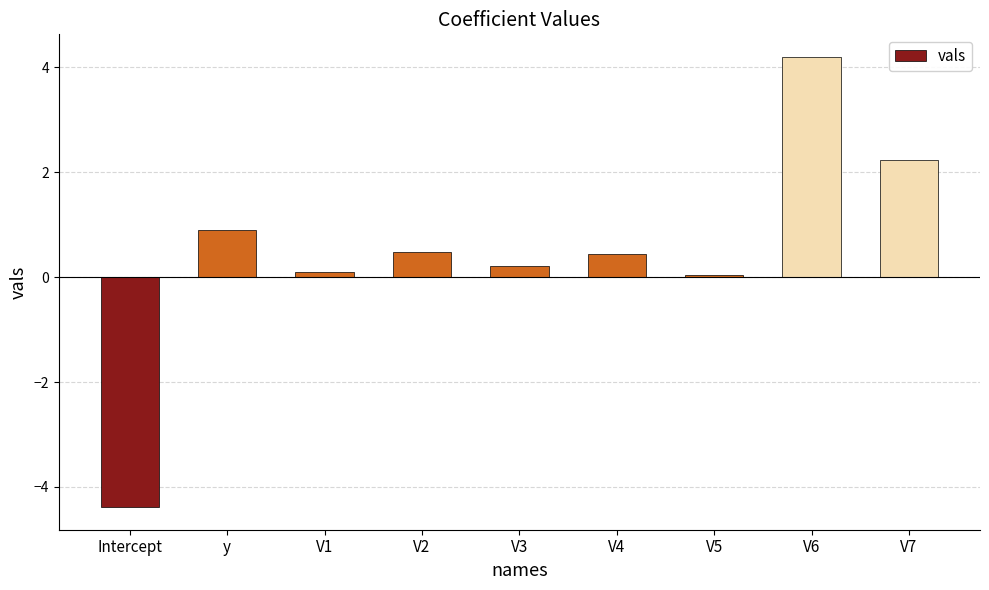

What is the sum of the values at V6 and V1?

4.3